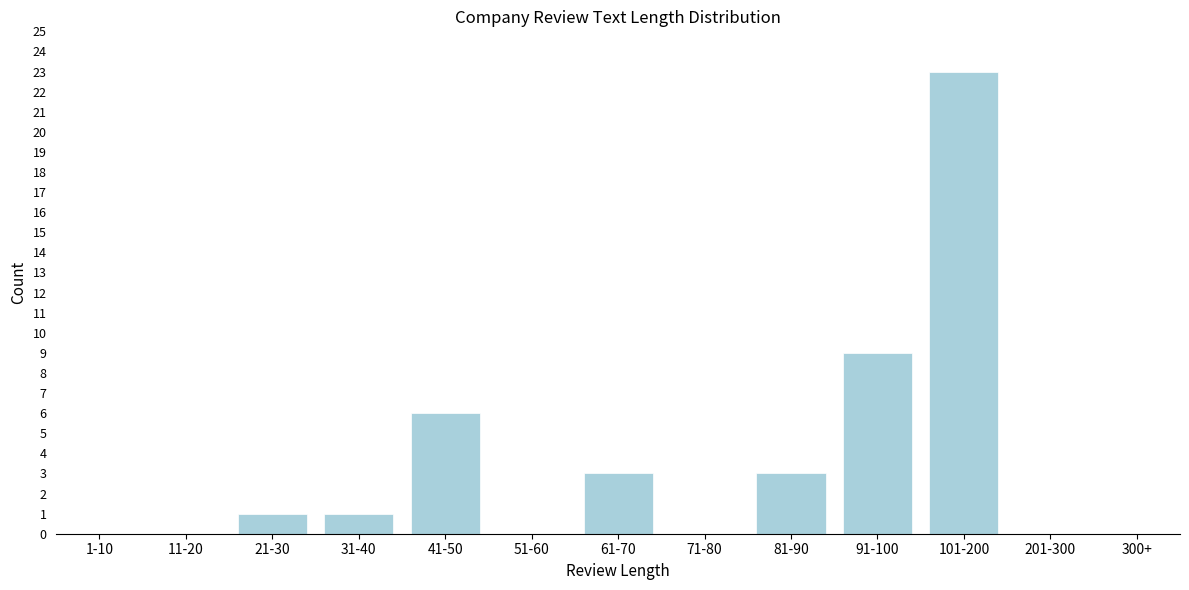

Reading left to right, extract all data points from this chart.

1-10=0	11-20=0	21-30=1	31-40=1	41-50=6	51-60=0	61-70=3	71-80=0	81-90=3	91-100=9	101-200=23	201-300=0	300+=0